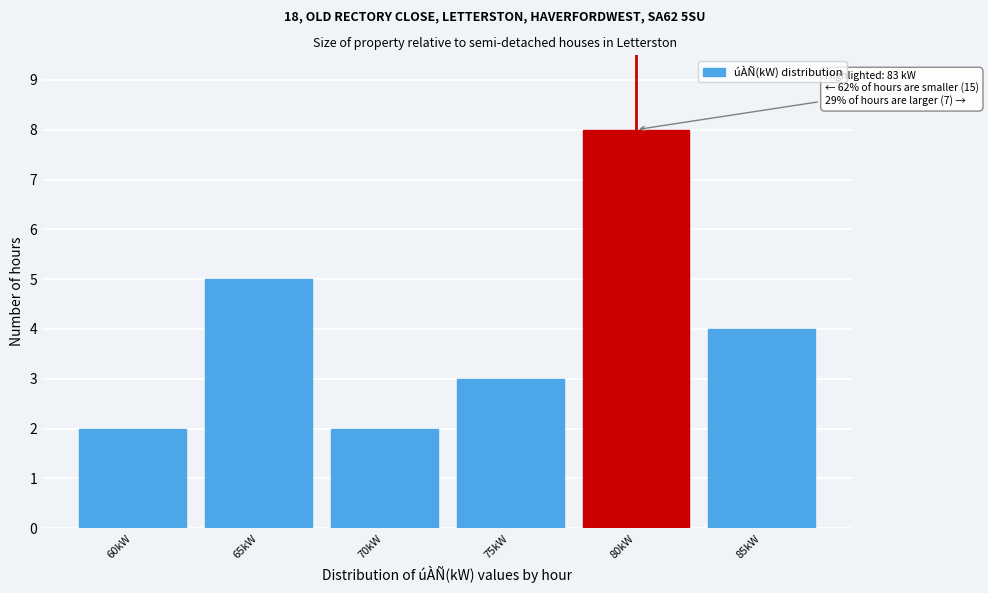

Reading left to right, list all the values displayed in this chart.

60kW=2	65kW=5	70kW=2	75kW=3	80kW=8	85kW=4